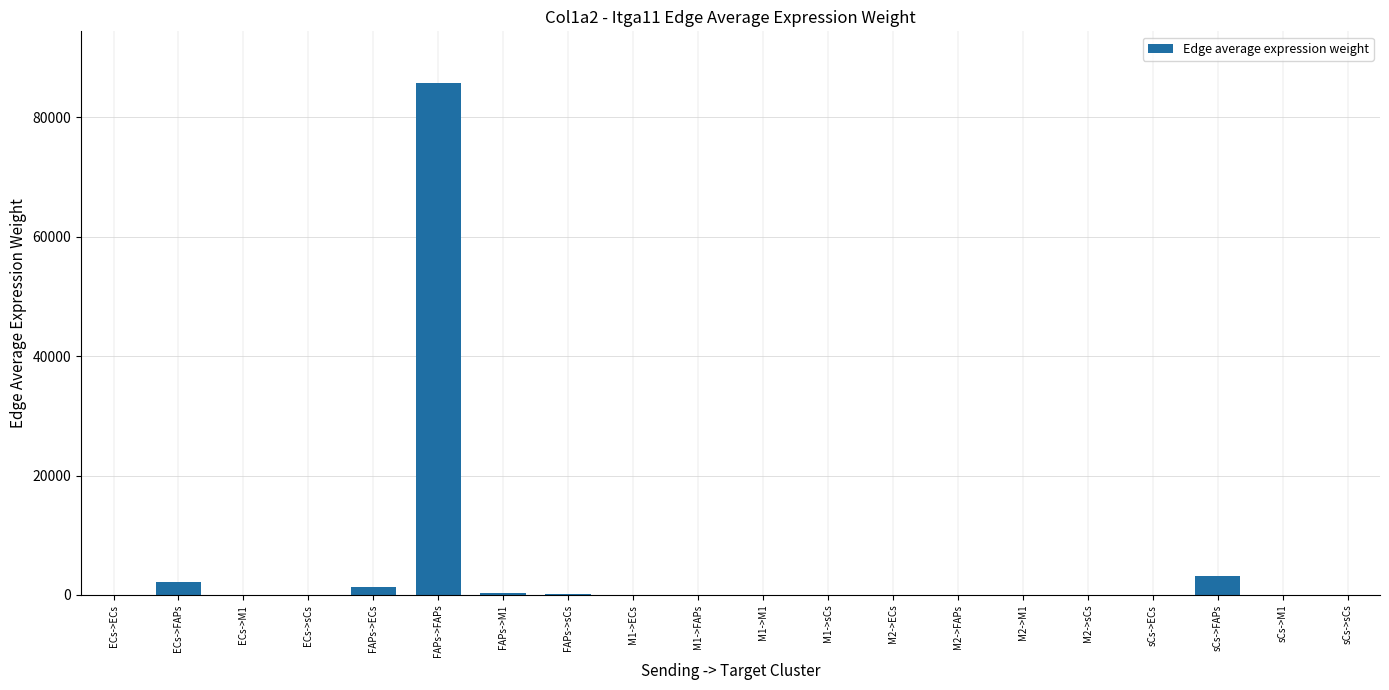

The value at sCs->ECs is 49.6. True or false?

True